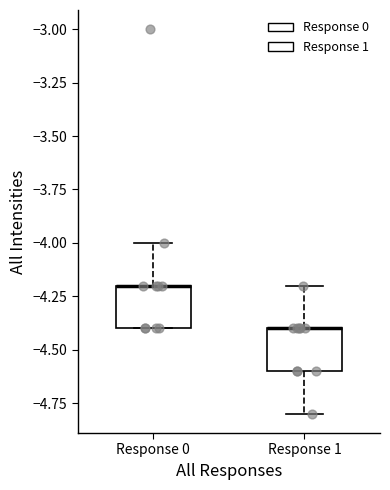

Reading left to right, read every box against the y-axis: the position of its median line, the range the box covers, and the ends of its whiskers. The values are not printed on the chart, so give them approximately, as read against the axis.

Response 0: median -4.2 (drawn on the box's upper edge), box -4.4 to -4.2, whiskers -4.4 to -4.0
Response 1: median -4.4 (drawn on the box's upper edge), box -4.6 to -4.4, whiskers -4.8 to -4.2